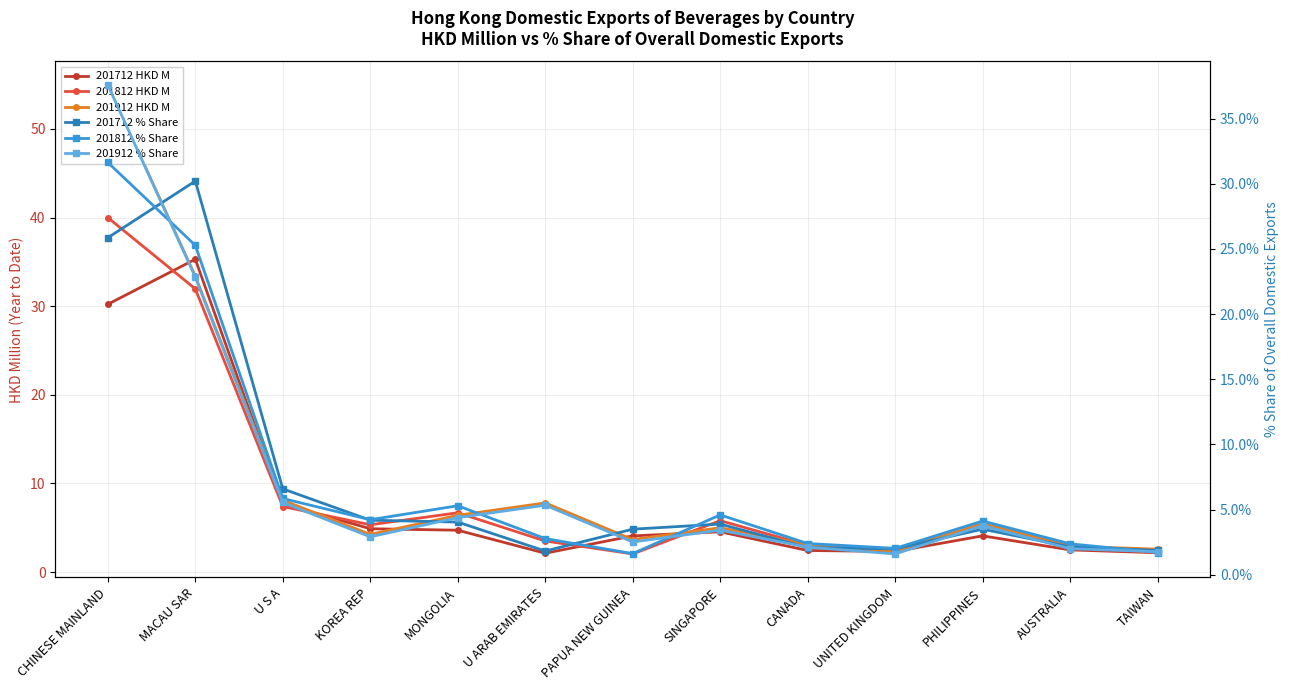

Reading left to right, list all the values displayed in this chart.

201712 HKD M: 30.2	35.3	7.7	4.9	4.7	2.1	4.1	4.5	2.4	2.3	4.1	2.5	2.2
201812 HKD M: 40.0	32.0	7.4	5.3	6.7	3.5	2.0	5.8	3.0	2.6	5.2	3.0	2.2
201912 HKD M: 55.0	33.4	8.1	4.3	6.4	7.8	3.7	5.0	3.1	2.3	5.5	2.9	2.6
201712 % Share: 25.9	30.2	6.6	4.2	4.0	1.8	3.5	3.9	2.1	2.0	3.5	2.1	1.9
201812 % Share: 31.6	25.3	5.8	4.2	5.3	2.8	1.6	4.6	2.4	2.0	4.1	2.4	1.7
201912 % Share: 37.6	22.8	5.5	2.9	4.4	5.3	2.5	3.4	2.1	1.6	3.8	2.0	1.8